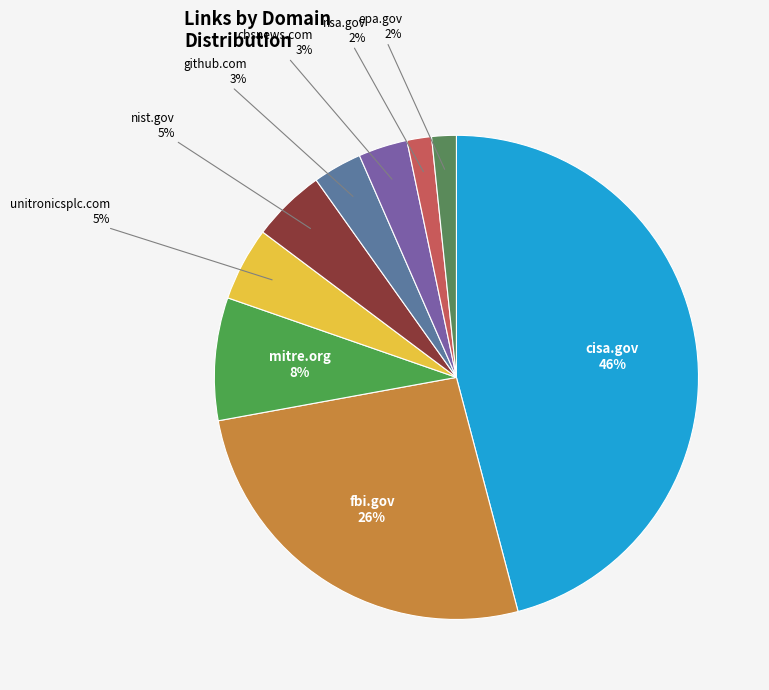

How many segments does this pie chart have?

9